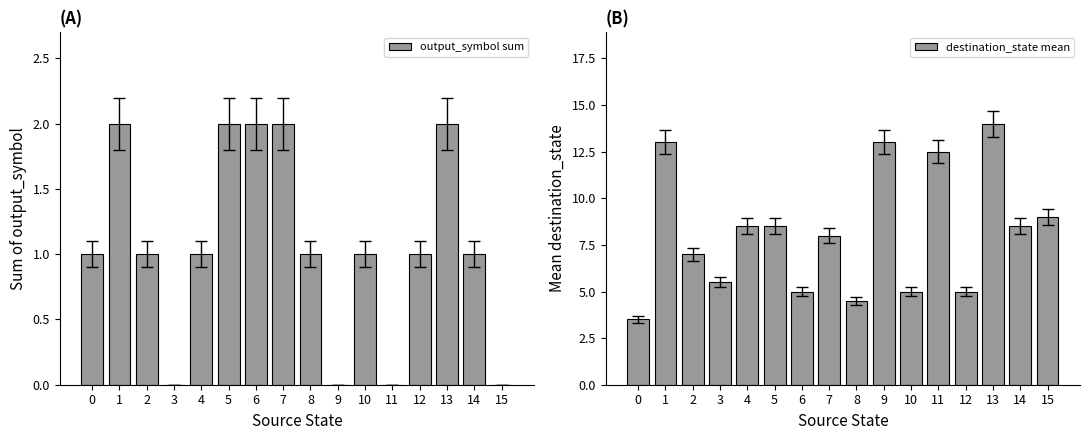

Between 15 and 10, which is larger?

10